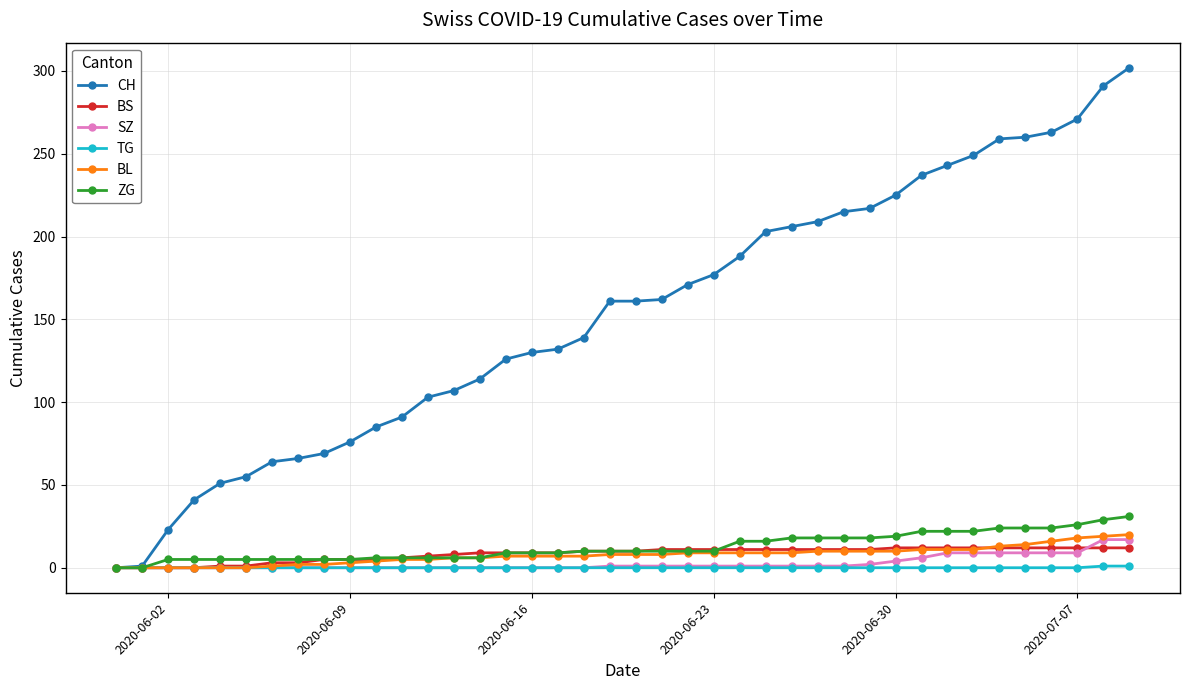

How many lines are shown in the chart?

6